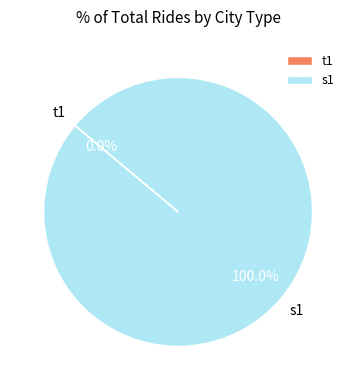

Is there any slice that represents more than half of the pie?

Yes